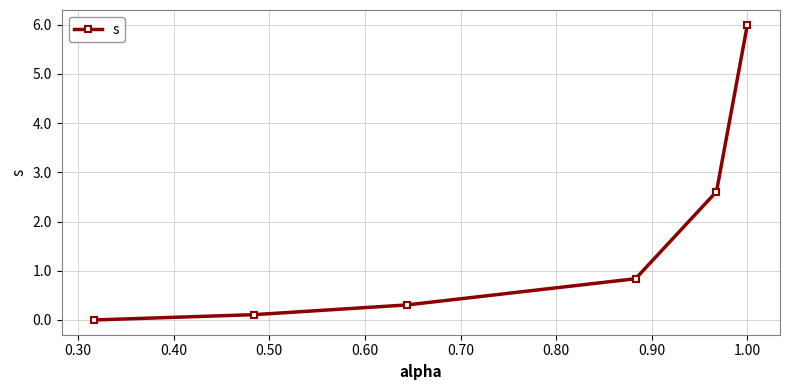

What is the difference between the maximum and minimum values?

6.0